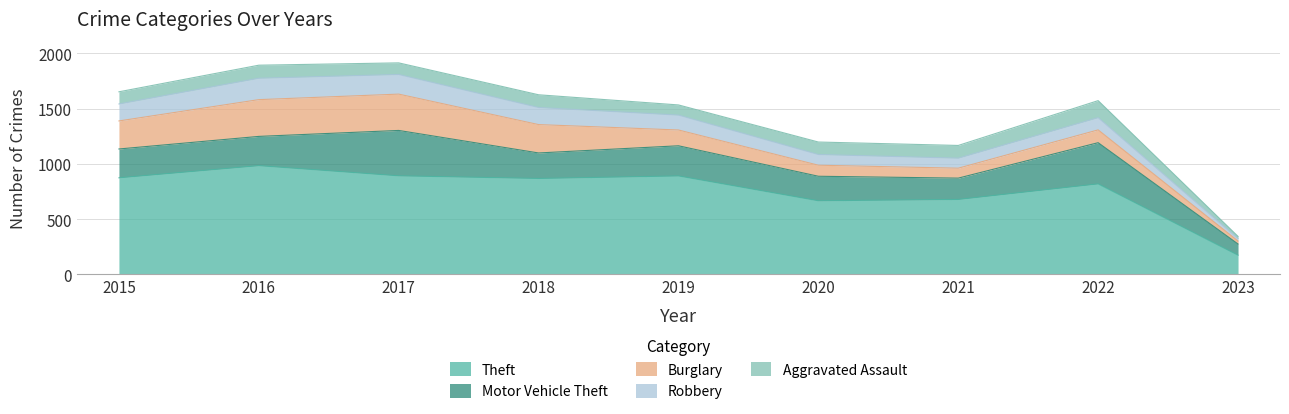

Reading left to right, transcribe all the data shown in this chart.

Theft: 2015=874	2016=984	2017=892	2018=868	2019=891	2020=666	2021=678	2022=819	2023=173
Motor Vehicle Theft: 2015=261	2016=265	2017=411	2018=231	2019=273	2020=222	2021=193	2022=373	2023=101
Burglary: 2015=254	2016=333	2017=329	2018=257	2019=143	2020=100	2021=90	2022=116	2023=27
Robbery: 2015=154	2016=194	2017=178	2018=155	2019=135	2020=97	2021=91	2022=111	2023=22
Aggravated Assault: 2015=110	2016=118	2017=105	2018=115	2019=92	2020=113	2021=115	2022=154	2023=20